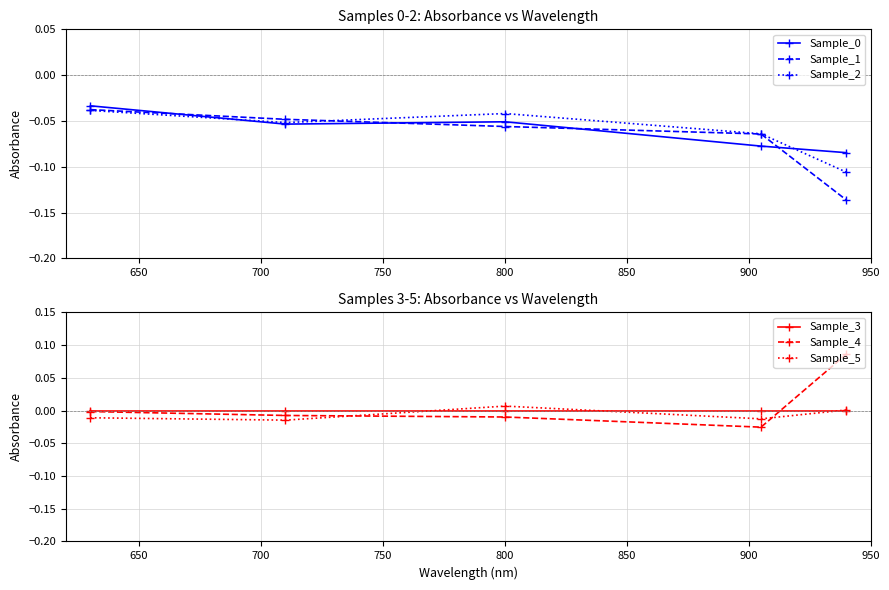

True or false: Sample_1 has more than 0 interior local peaks.

False